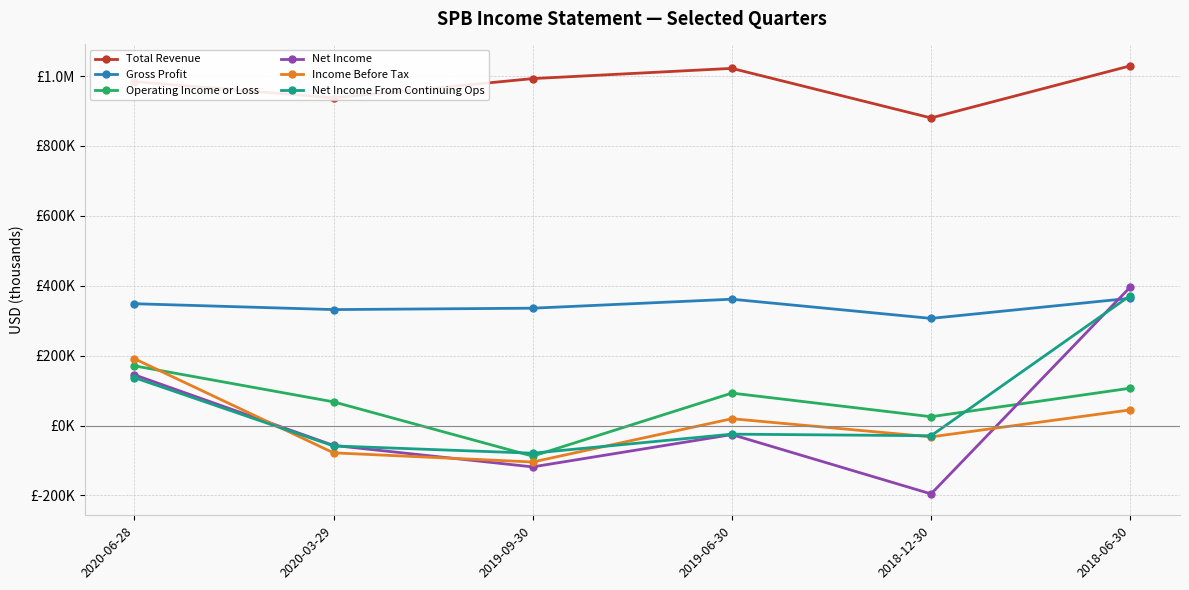

Where is the first local maximum for Total Revenue?

2019-06-30